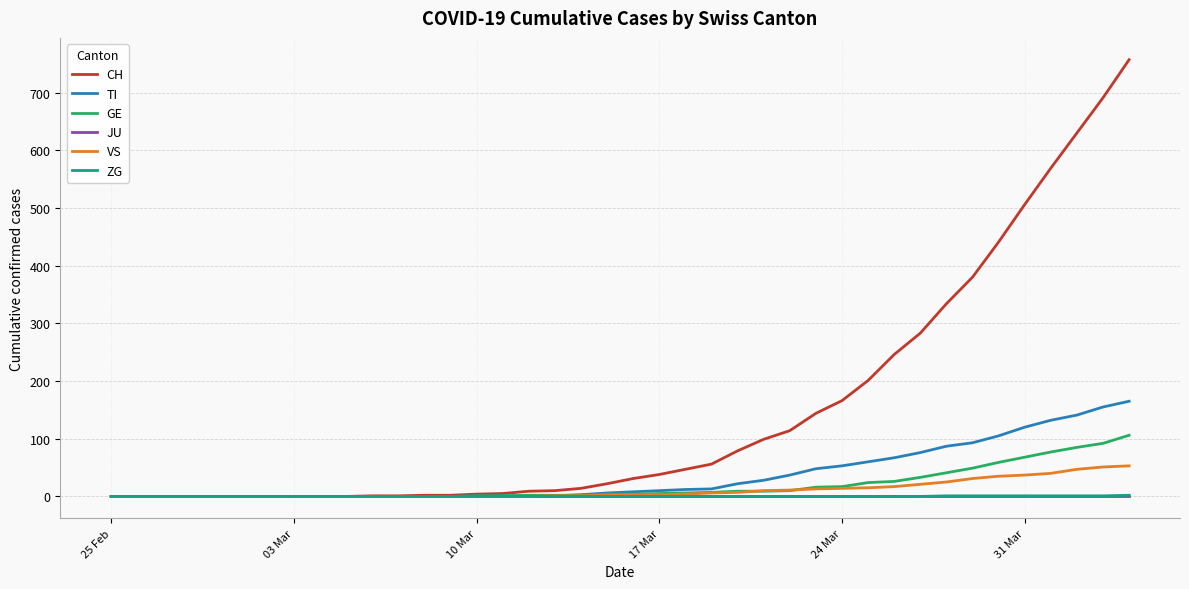

What is the maximum value shown in the chart?

757